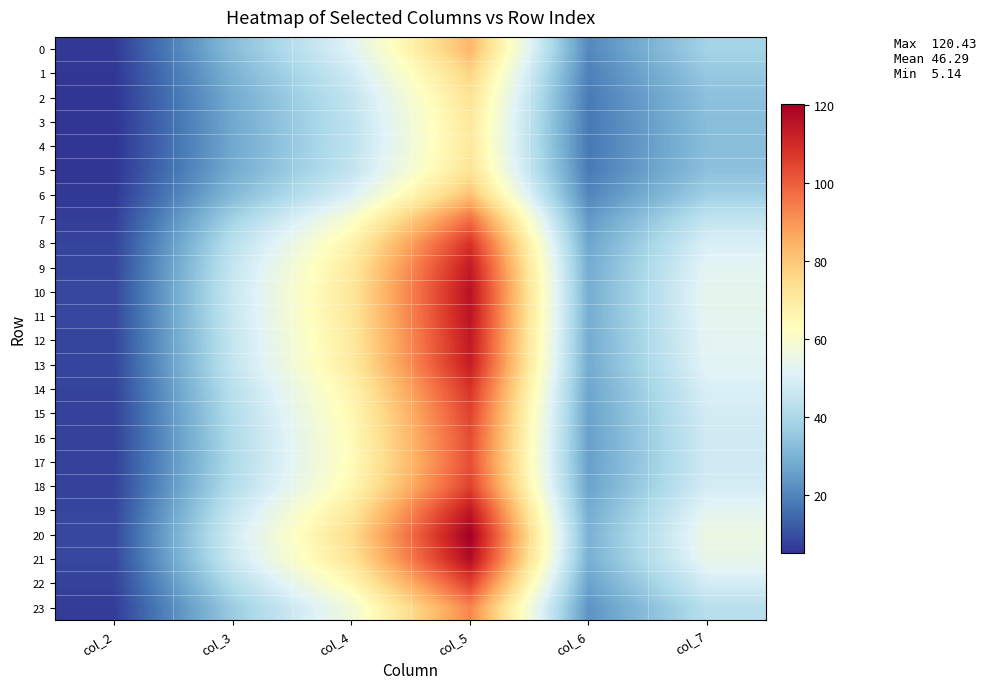

Reading left to right, transcribe all the data shown in this chart.

0: col_2=6.0	col_3=32.6	col_4=51.7	col_5=83.5	col_6=20.8	col_7=38.6
1: col_2=5.6	col_3=29.9	col_4=47.7	col_5=76.9	col_6=19.1	col_7=35.5
2: col_2=5.3	col_3=28.2	col_4=45.1	col_5=72.8	col_6=18.1	col_7=33.6
3: col_2=5.2	col_3=27.5	col_4=44.1	col_5=71.1	col_6=17.7	col_7=32.8
4: col_2=5.1	col_3=27.4	col_4=43.9	col_5=70.8	col_6=17.6	col_7=32.7
5: col_2=5.3	col_3=28.2	col_4=45.1	col_5=72.8	col_6=18.1	col_7=33.6
6: col_2=5.9	col_3=31.7	col_4=50.4	col_5=81.2	col_6=20.2	col_7=37.5
7: col_2=7.0	col_3=38.2	col_4=60.1	col_5=97.1	col_6=24.1	col_7=44.8
8: col_2=7.8	col_3=43.1	col_4=67.2	col_5=108.5	col_6=27.0	col_7=50.1
9: col_2=8.2	col_3=45.5	col_4=70.5	col_5=113.8	col_6=28.3	col_7=52.6
10: col_2=8.4	col_3=46.4	col_4=71.7	col_5=115.9	col_6=28.8	col_7=53.5
11: col_2=8.3	col_3=46.2	col_4=71.5	col_5=115.4	col_6=28.7	col_7=53.3
12: col_2=8.2	col_3=45.6	col_4=70.6	col_5=114.0	col_6=28.4	col_7=52.6
13: col_2=8.2	col_3=45.2	col_4=70.0	col_5=113.1	col_6=28.1	col_7=52.2
14: col_2=7.8	col_3=43.0	col_4=67.0	col_5=108.2	col_6=26.9	col_7=50.0
15: col_2=7.6	col_3=41.7	col_4=65.2	col_5=105.2	col_6=26.2	col_7=48.6
16: col_2=7.5	col_3=40.9	col_4=64.1	col_5=103.5	col_6=25.7	col_7=47.8
17: col_2=7.4	col_3=40.7	col_4=63.7	col_5=102.9	col_6=25.6	col_7=47.5
18: col_2=7.6	col_3=41.8	col_4=65.3	col_5=105.5	col_6=26.2	col_7=48.7
19: col_2=8.3	col_3=45.7	col_4=70.8	col_5=114.4	col_6=28.5	col_7=52.8
20: col_2=8.7	col_3=48.5	col_4=74.5	col_5=120.4	col_6=29.9	col_7=55.6
21: col_2=8.5	col_3=47.0	col_4=72.5	col_5=117.2	col_6=29.1	col_7=54.1
22: col_2=7.6	col_3=41.8	col_4=65.3	col_5=105.4	col_6=26.2	col_7=48.7
23: col_2=6.7	col_3=36.4	col_4=57.5	col_5=92.8	col_6=23.1	col_7=42.9